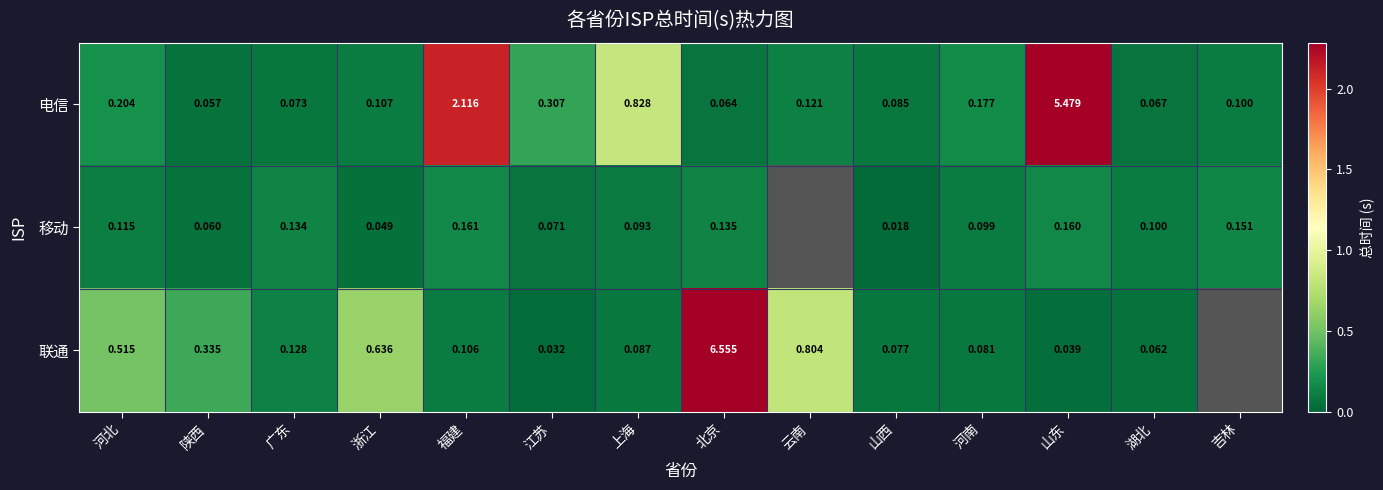

Count the number of data series in this chart.

3